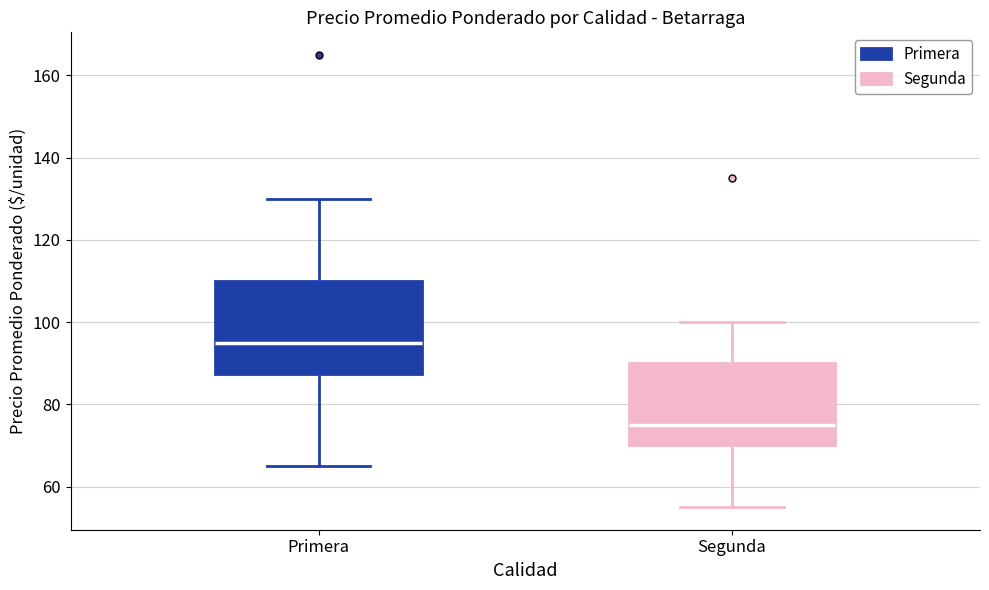

Reading left to right, read every box against the y-axis: the position of its median line, the range the box covers, and the ends of its whiskers. The values are not printed on the chart, so give them approximately, as read against the axis.

Primera: median 96, box 88 to 110, whiskers 66 to 130
Segunda: median 76, box 70 to 90, whiskers 56 to 100